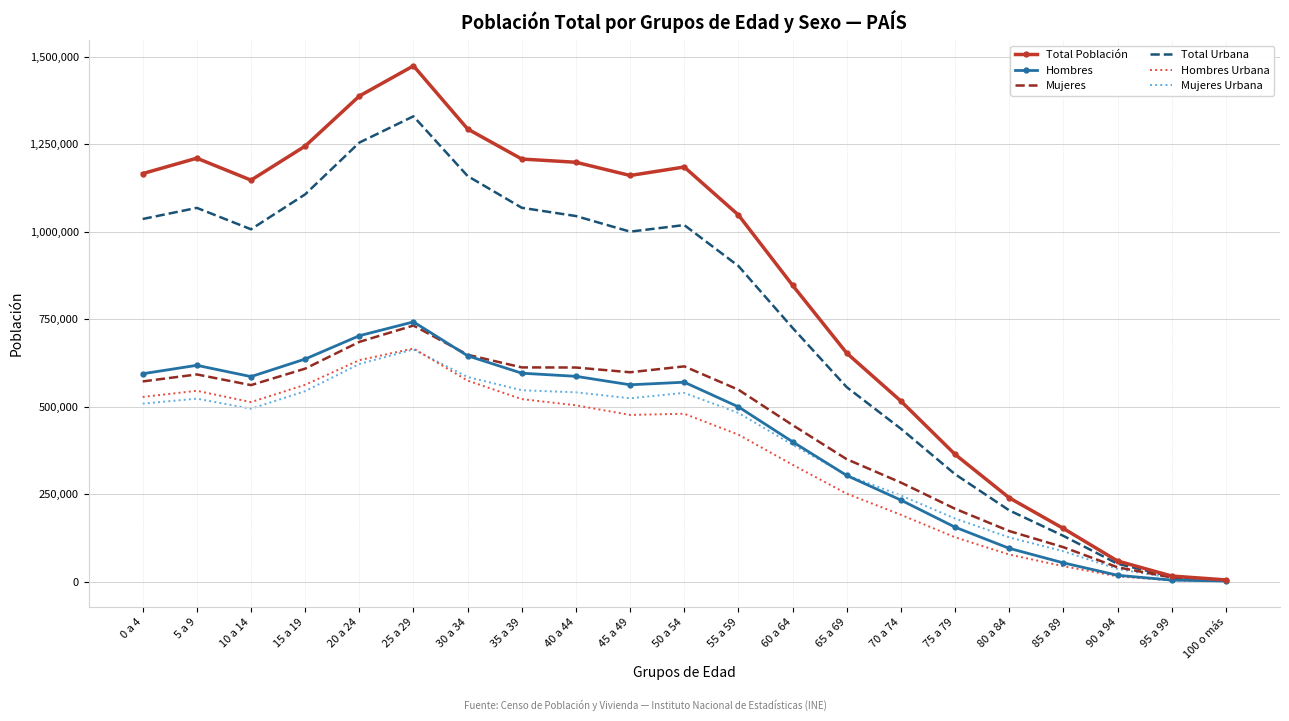

At which category is the sum across all series the highest?

25 a 29